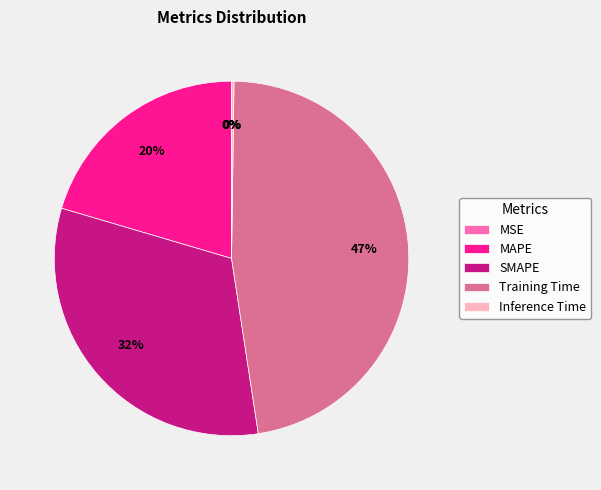

Is there any slice that represents more than half of the pie?

No